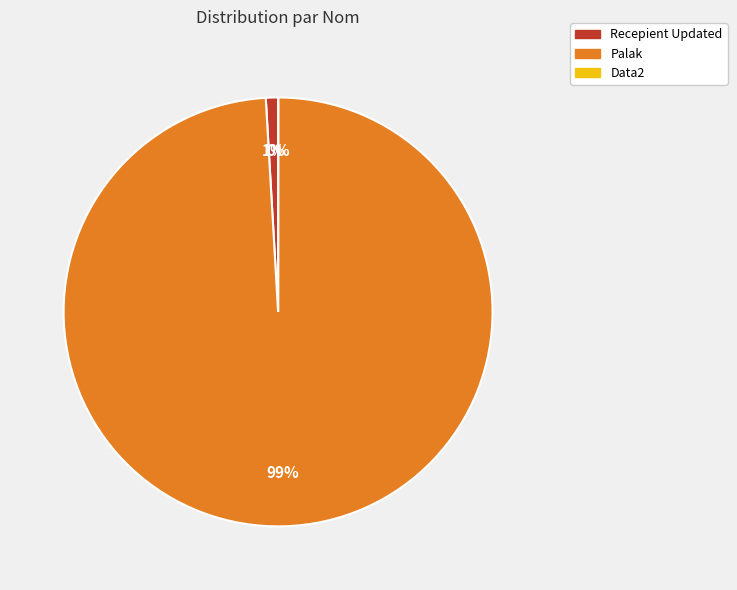

Is there any slice that represents more than half of the pie?

Yes